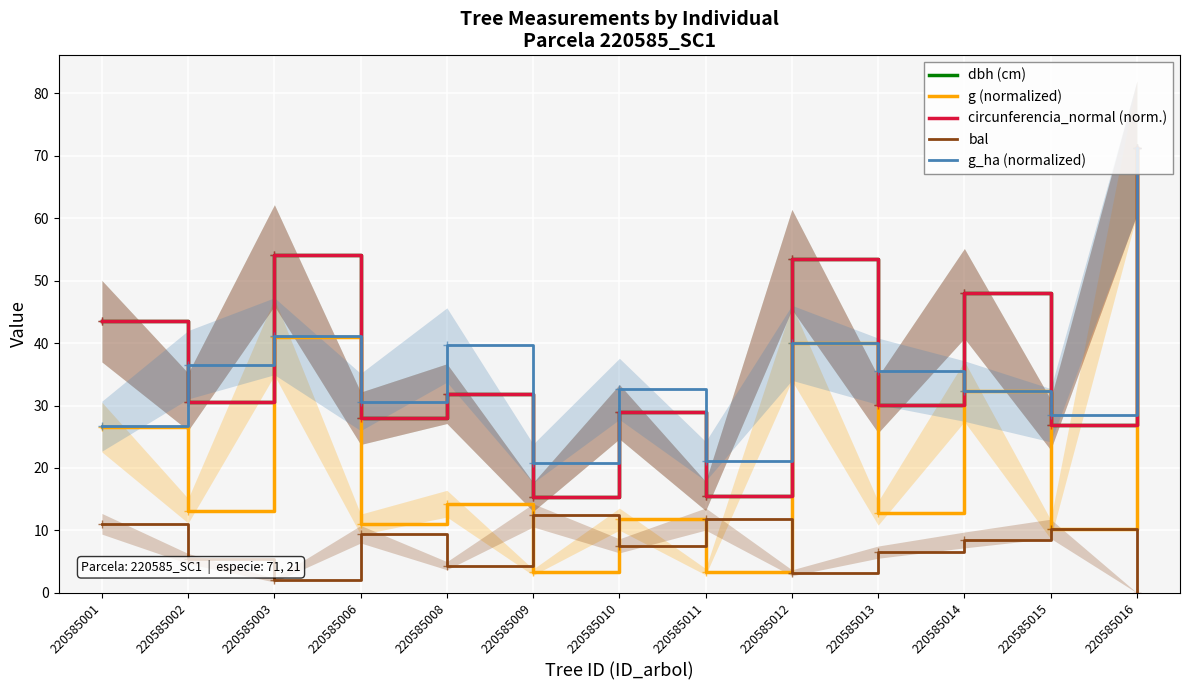

What is the difference between the maximum and minimum values in the circunferencia_normal (norm.) series?

56.0